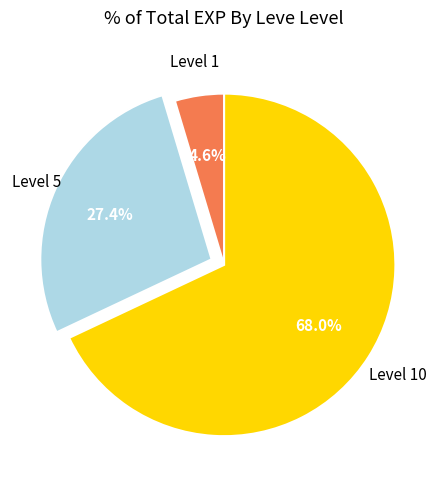

Is there a majority slice in this chart?

Yes